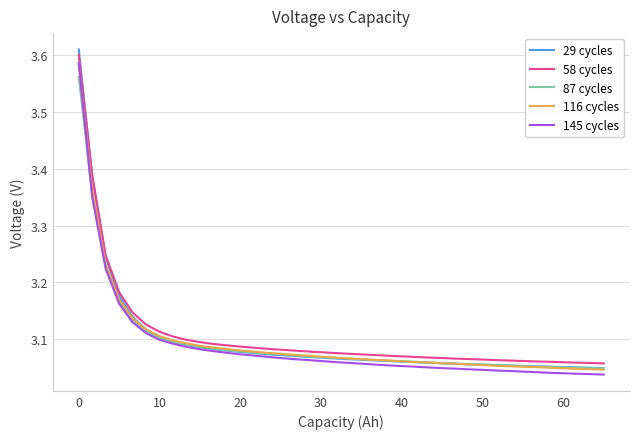

Is this an area chart (filled region under the line)?

No